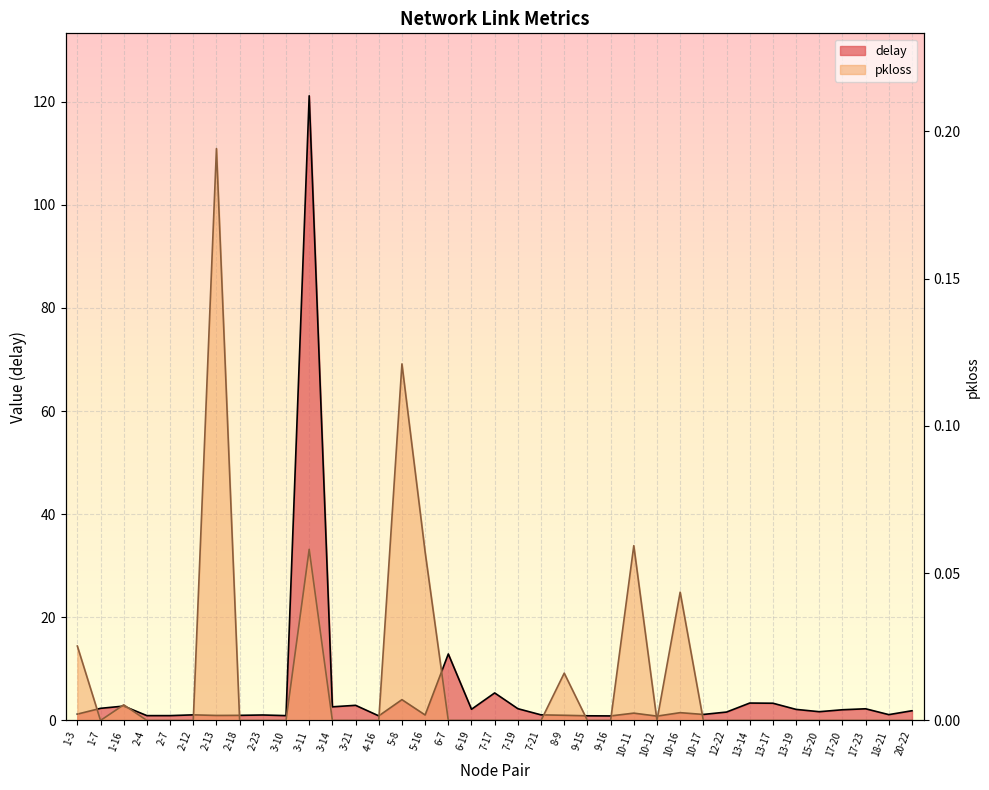

How many distinct data groups are displayed?

2